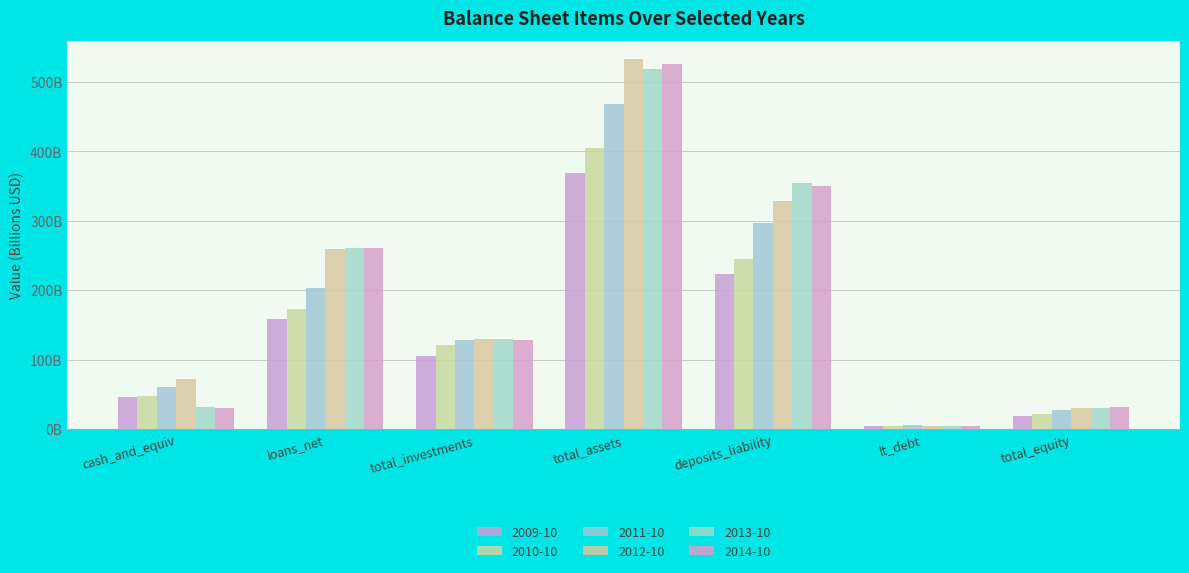

What is the highest value of the 2009-10 series?

368.3